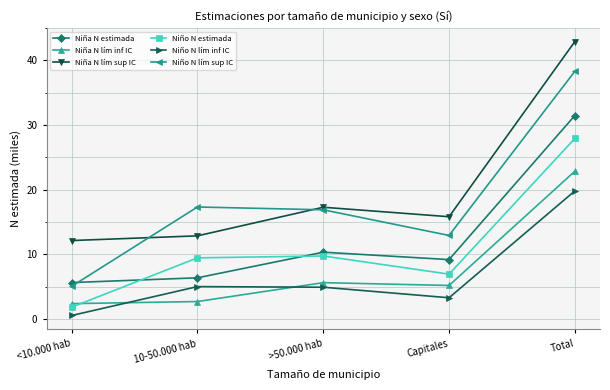

Which series ends up on top after the final intersection of Niña N estimada and Niño N estimada?

Niña N estimada